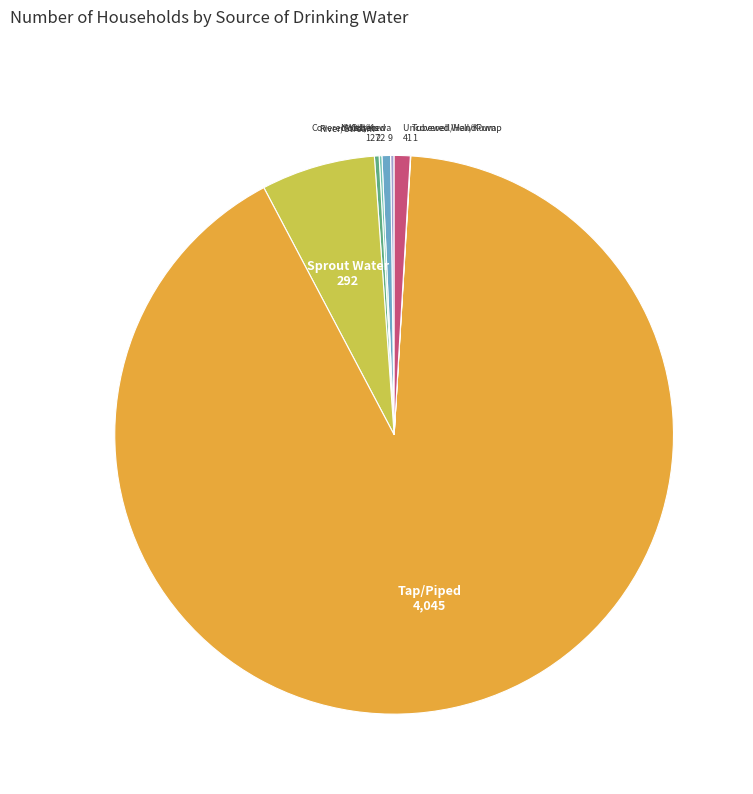

What is the majority slice?

Tap/Piped